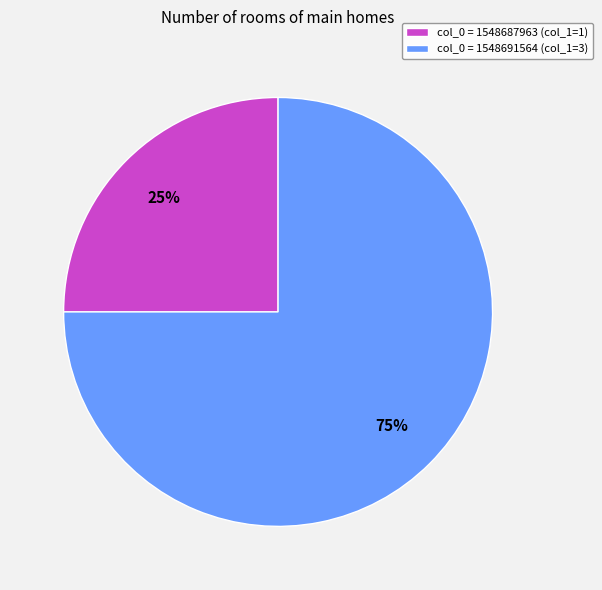

True or false: col_0 = 1548687963 (col_1=1) accounts for 25% of the total.

True